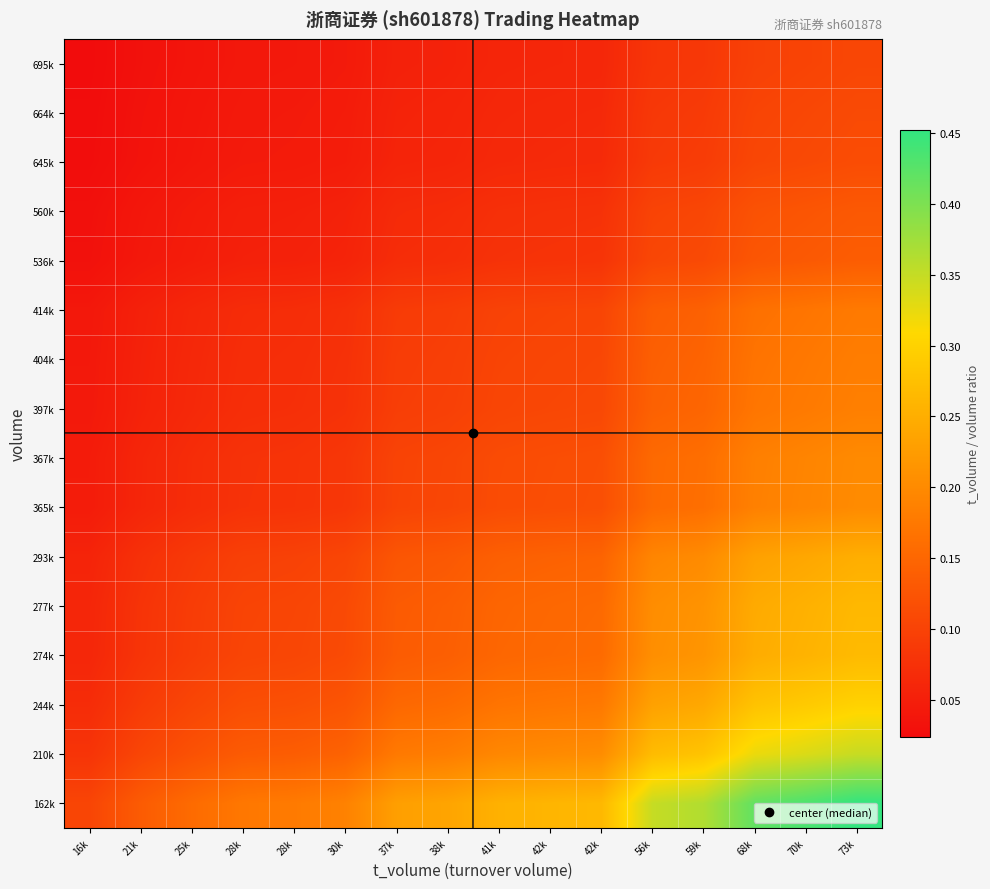

Which series has the largest range (max minus min)?

162k